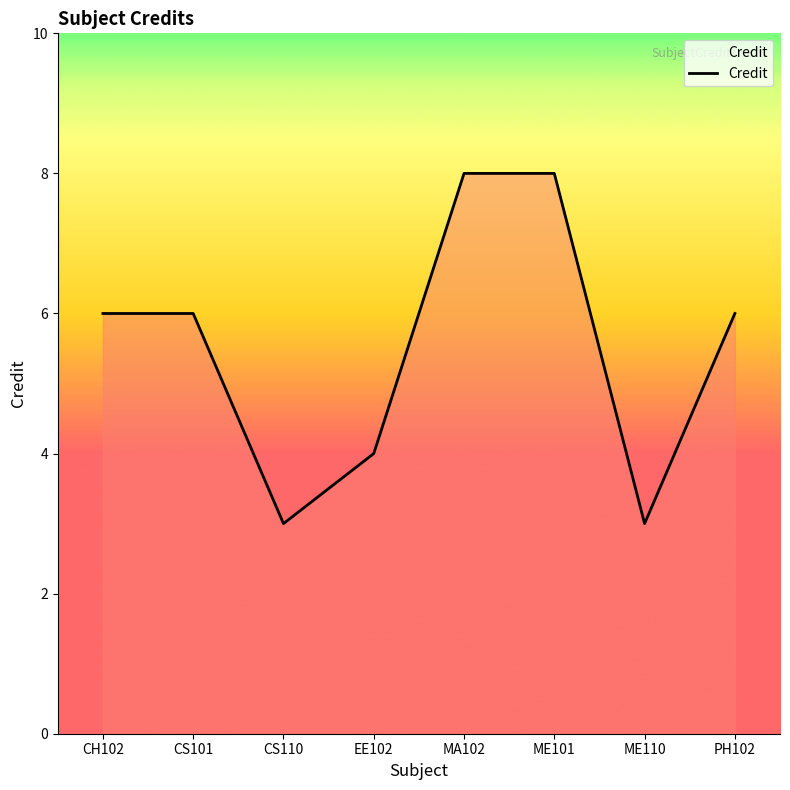

What is the minimum value shown in the chart?

3